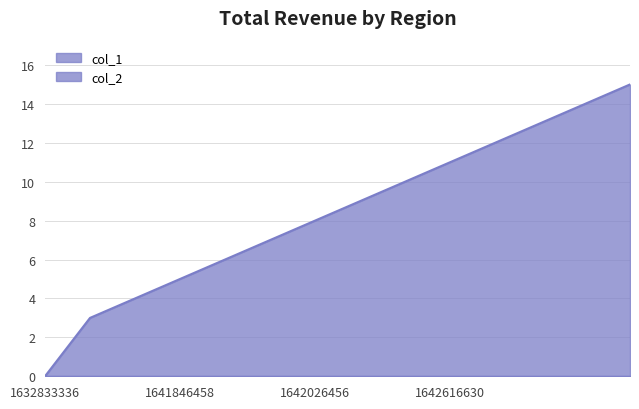

Reading right to left, transcribe all the data shown in this chart.

1643218092=15	1643146034=14	1643142482=13	1642796825=12	1642616630=11	1642195604=10	1642181235=9	1642026456=8	1641879042=7	1641864455=6	1641846458=5	1641842801=4	1641839252=3	1632833336=0